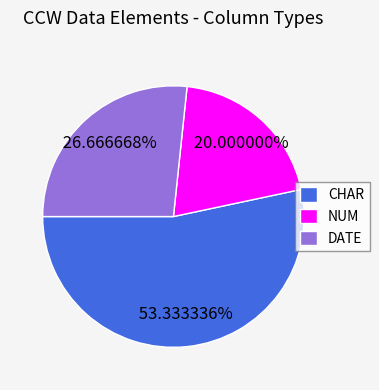

How many segments does this pie chart have?

3